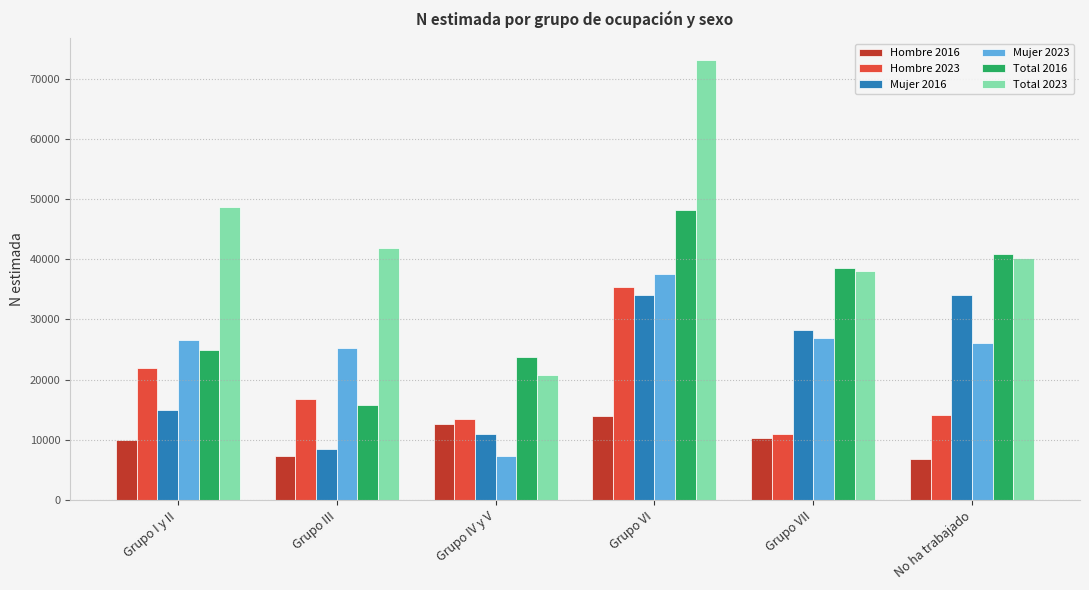

Is it true that Hombre 2016 equals 7280 at Grupo III?

True